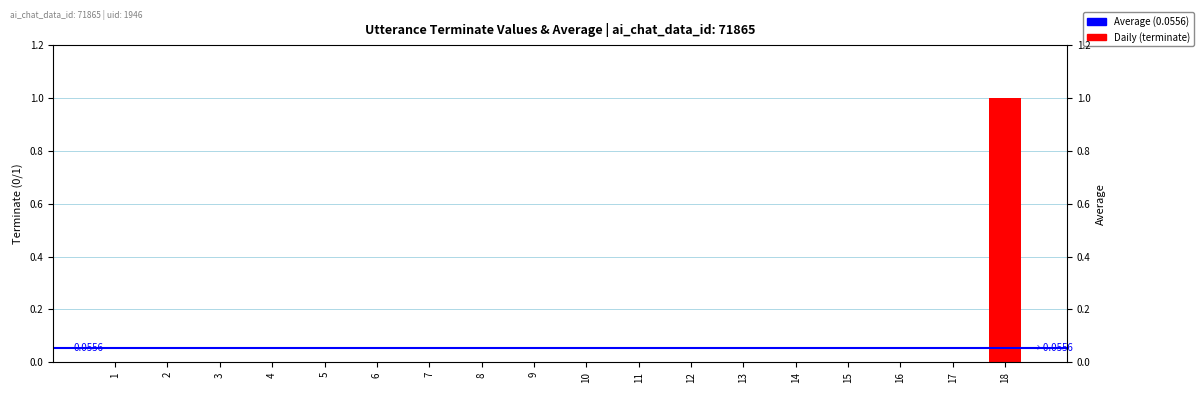

The chart shows a value of 0 at 15. True or false?

False